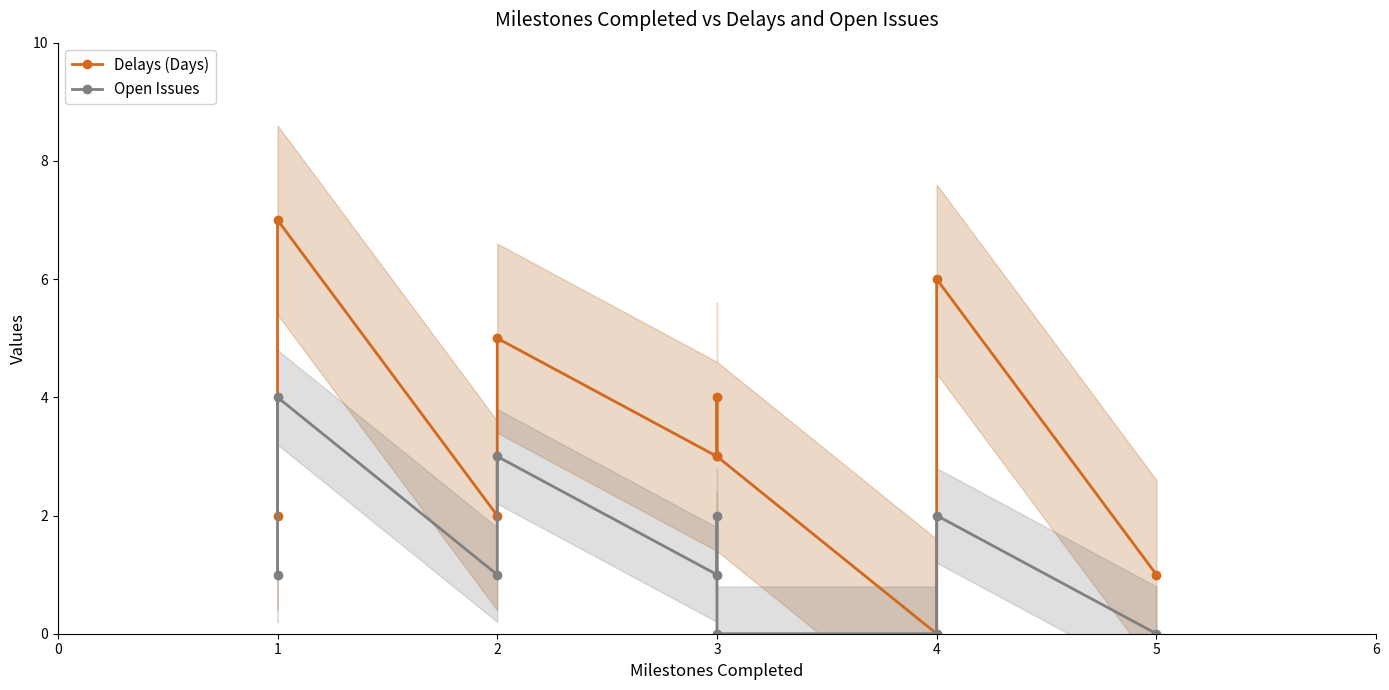

True or false: Open Issues has more than 1 points higher than both neighbors.

True